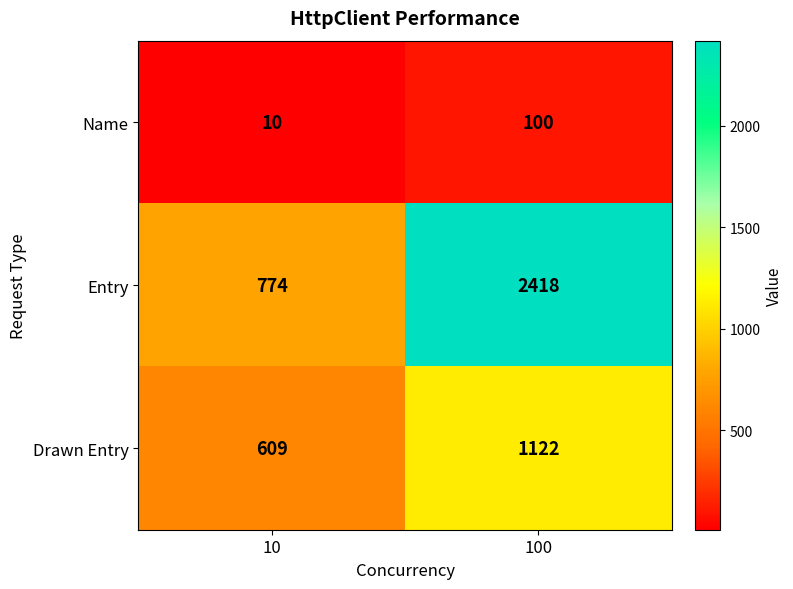

Is it true that Name equals 100 at 100?

True